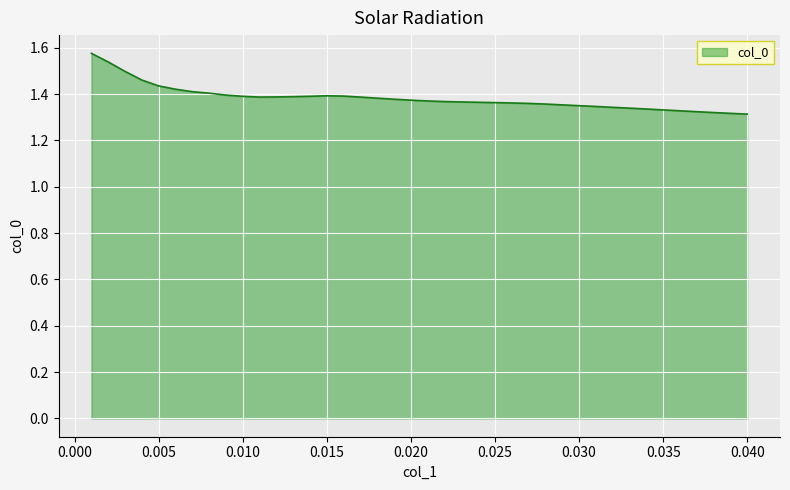

What is the difference between the maximum and minimum values?

0.3